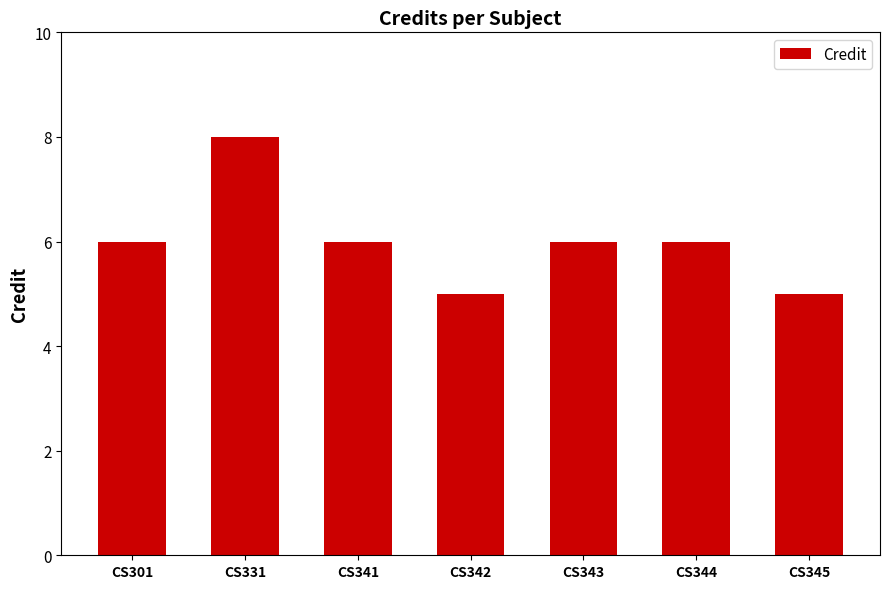

The value at CS343 is 6. True or false?

True